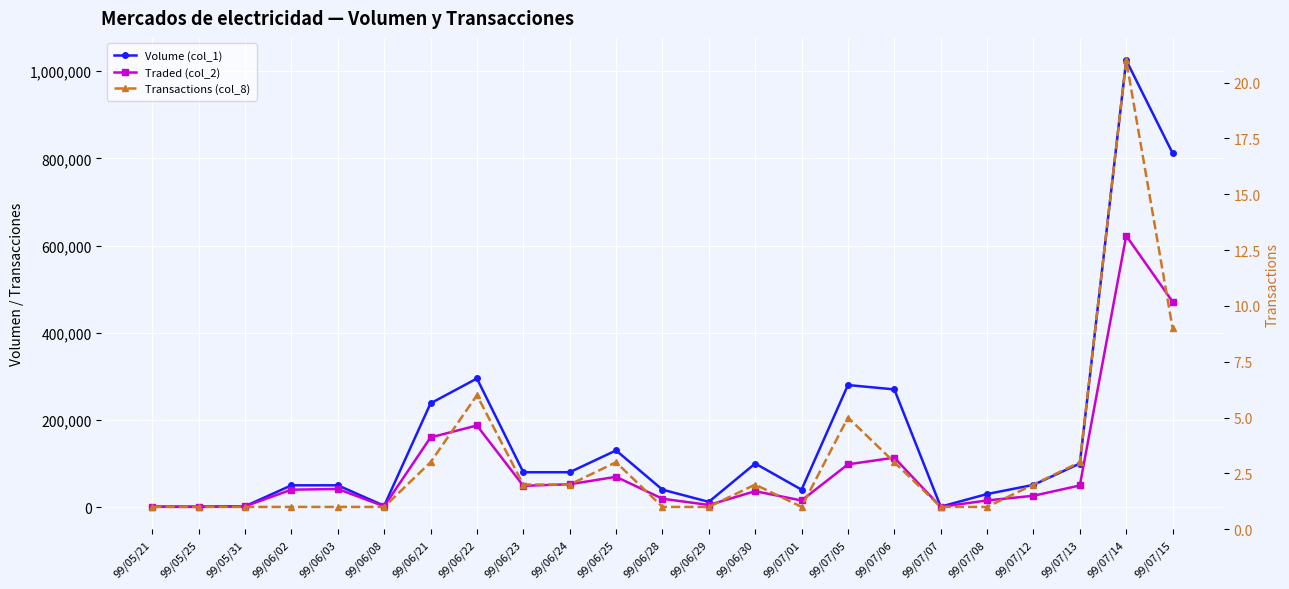

What is the difference between the Volume (col_1) values at 99/07/14 and 99/06/24?

945000